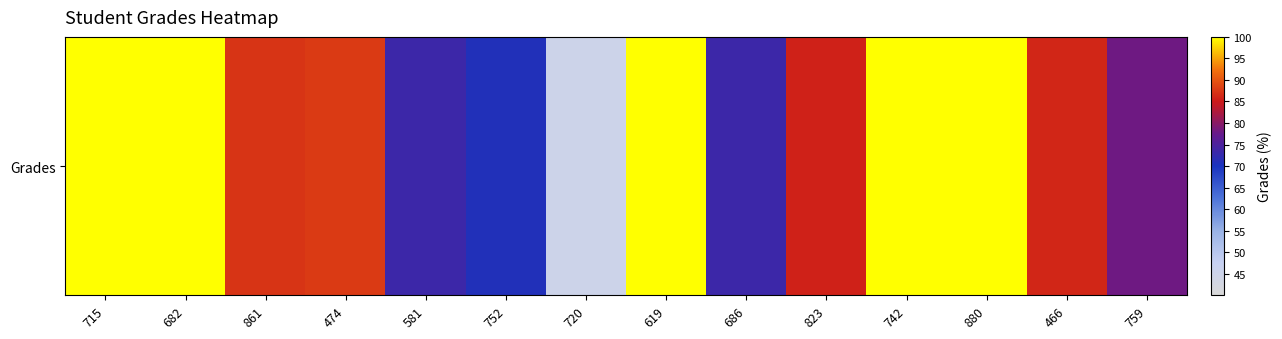

How many data points are less than 87?

7